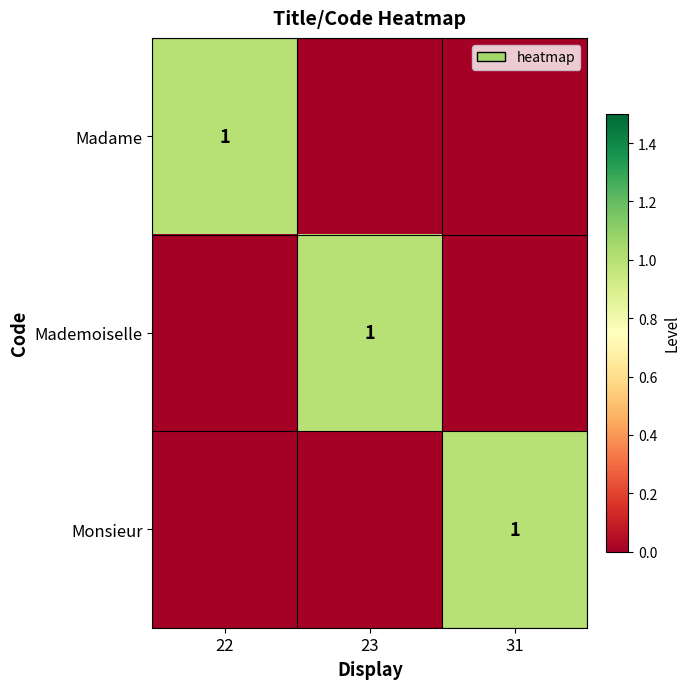

True or false: Monsieur has a value of 0 at 31.

False